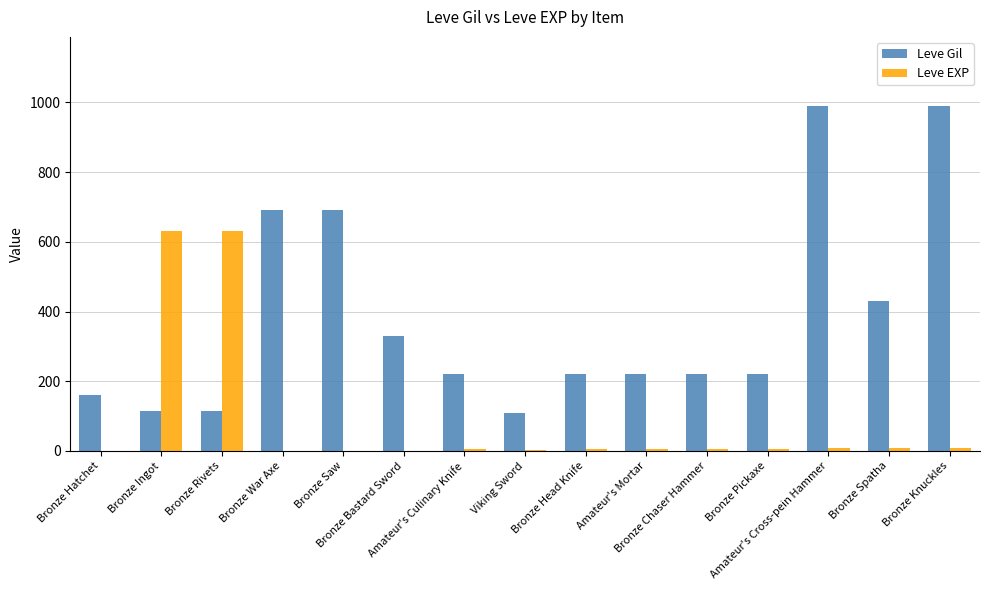

What is the highest value of the Leve Gil series?

990